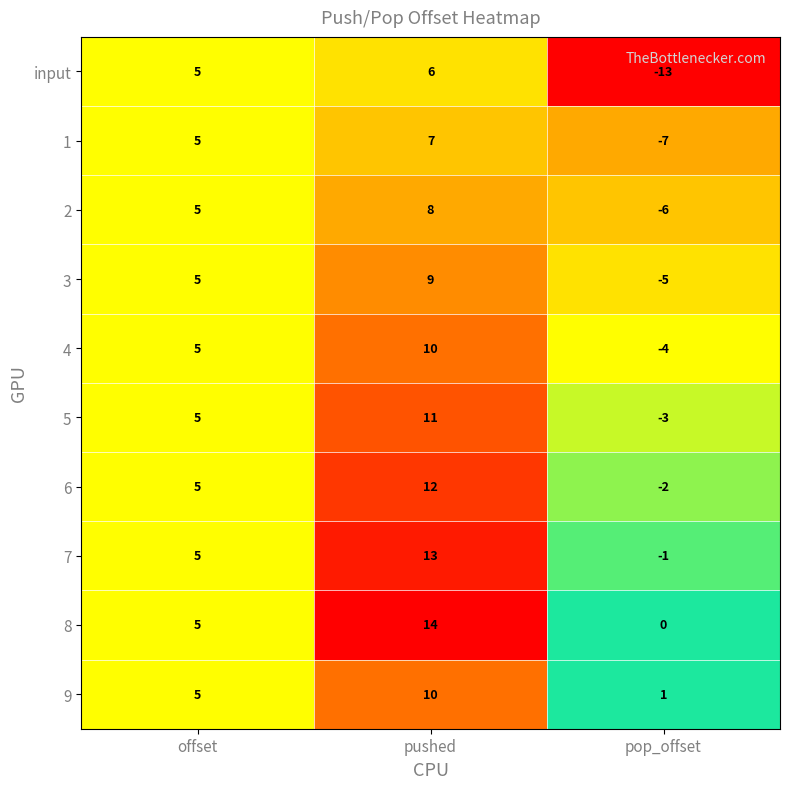

Reading left to right, extract all data points from this chart.

input: 5	6	-13
1: 5	7	-7
2: 5	8	-6
3: 5	9	-5
4: 5	10	-4
5: 5	11	-3
6: 5	12	-2
7: 5	13	-1
8: 5	14	0
9: 5	10	1